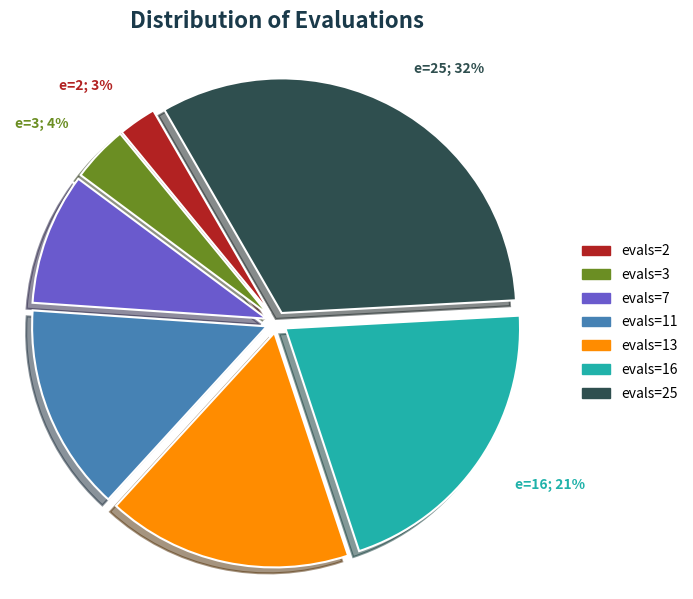

Does any single category account for the majority?

No